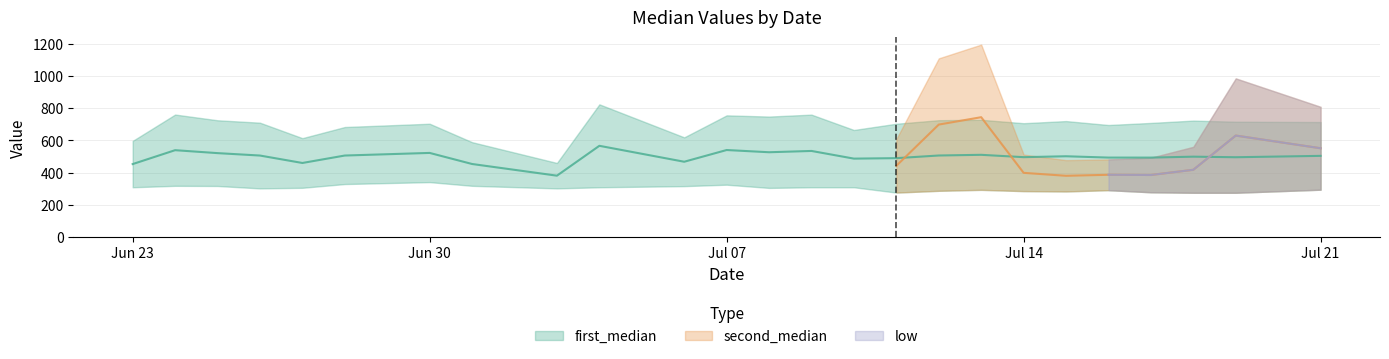

How many series are shown in this chart?

3